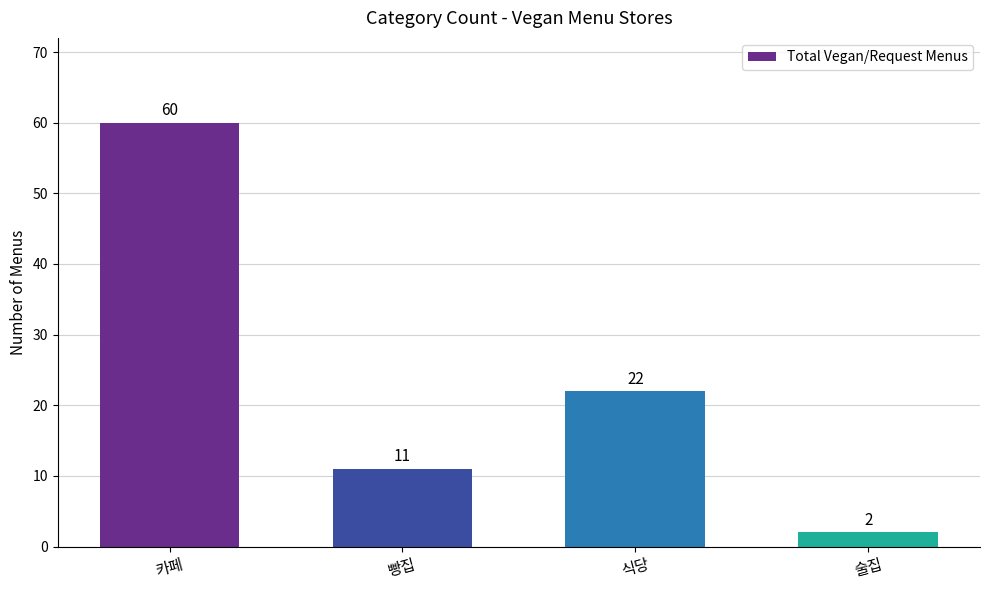

The value at 술집 is 2. True or false?

True